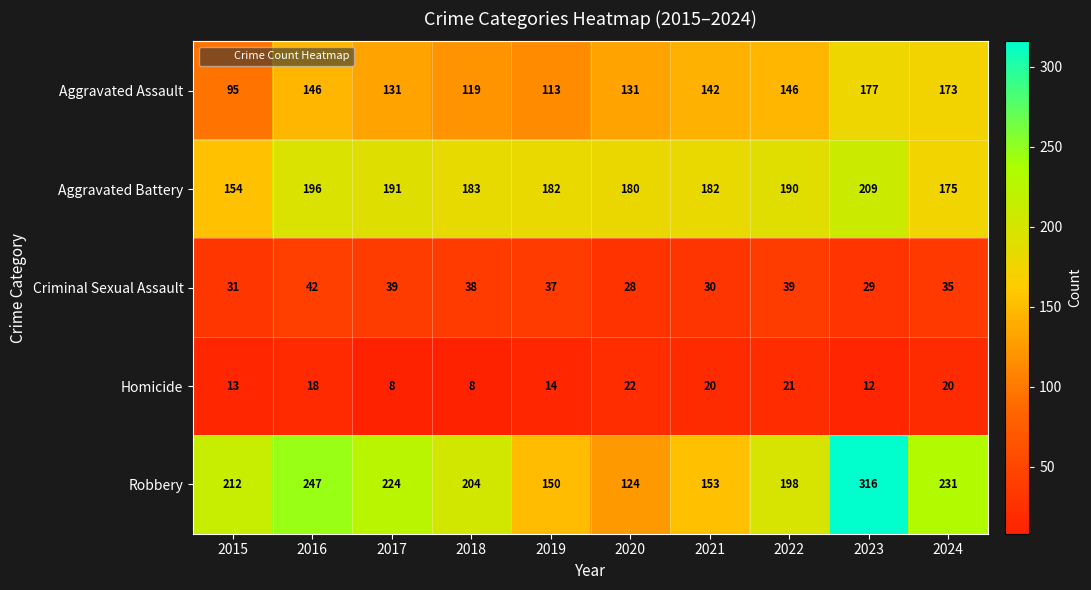

True or false: Homicide has a value of 12 at 2023.

True